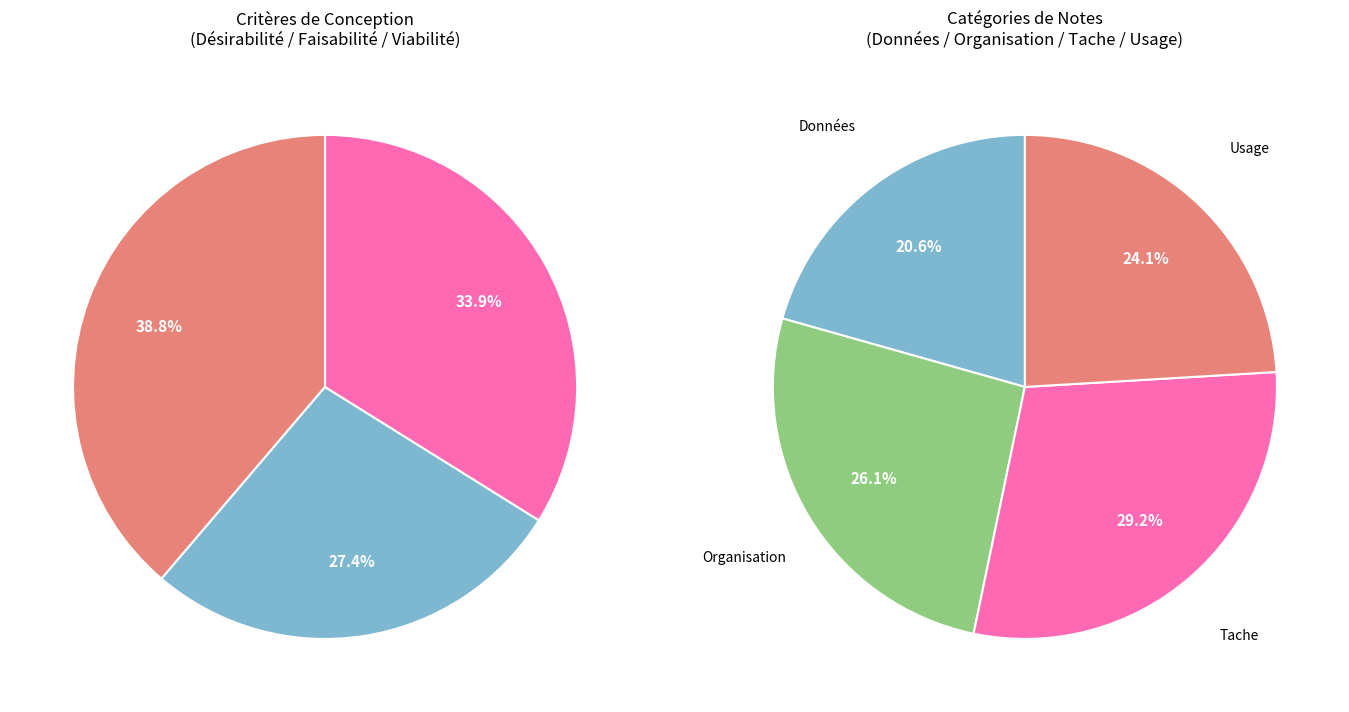

To the nearest percent, what percentage of the pie is Faisabilité?

27%